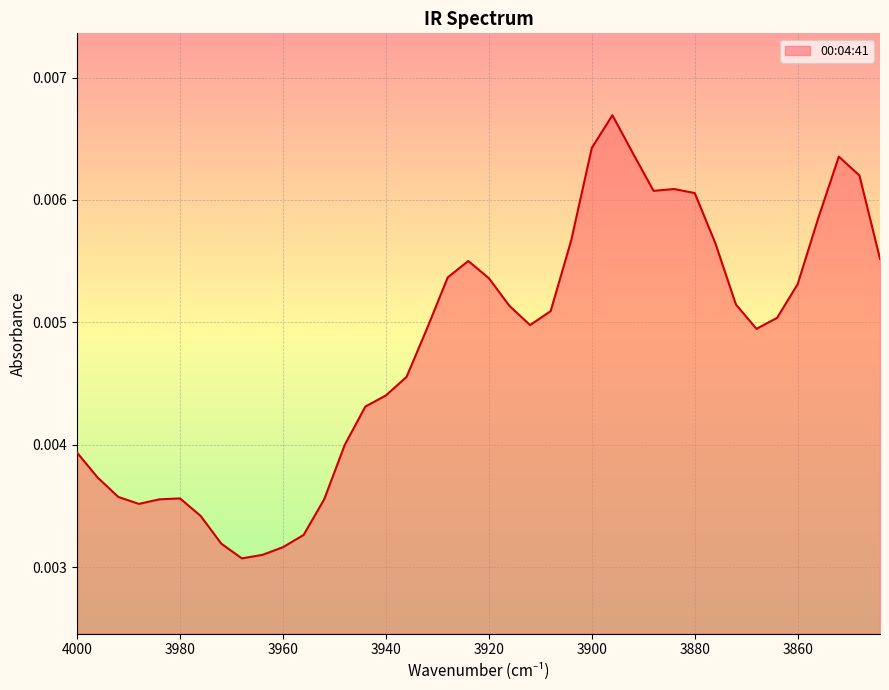

Is it true that the value at 3912 is 0.0?

False